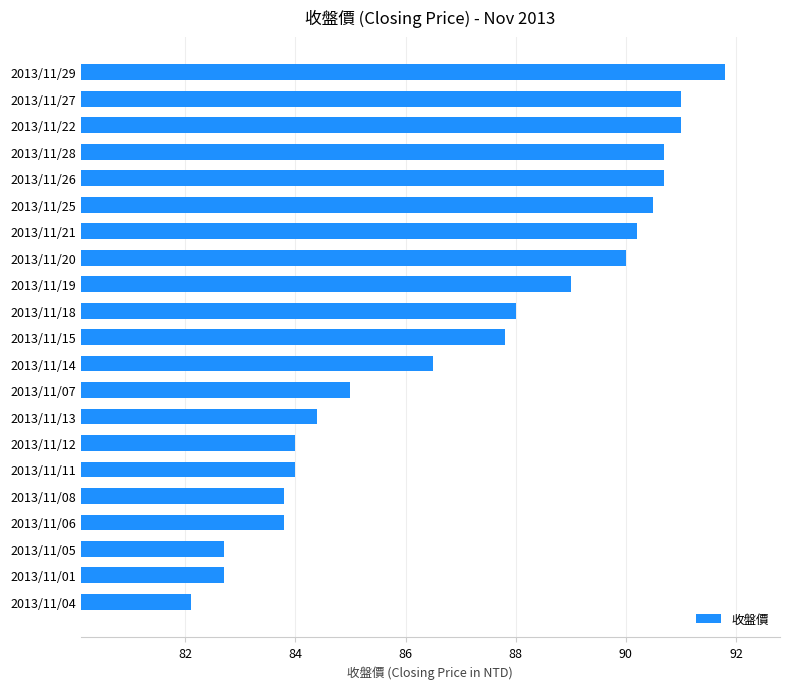

True or false: the data shows 82.7 at 2013/11/01.

True